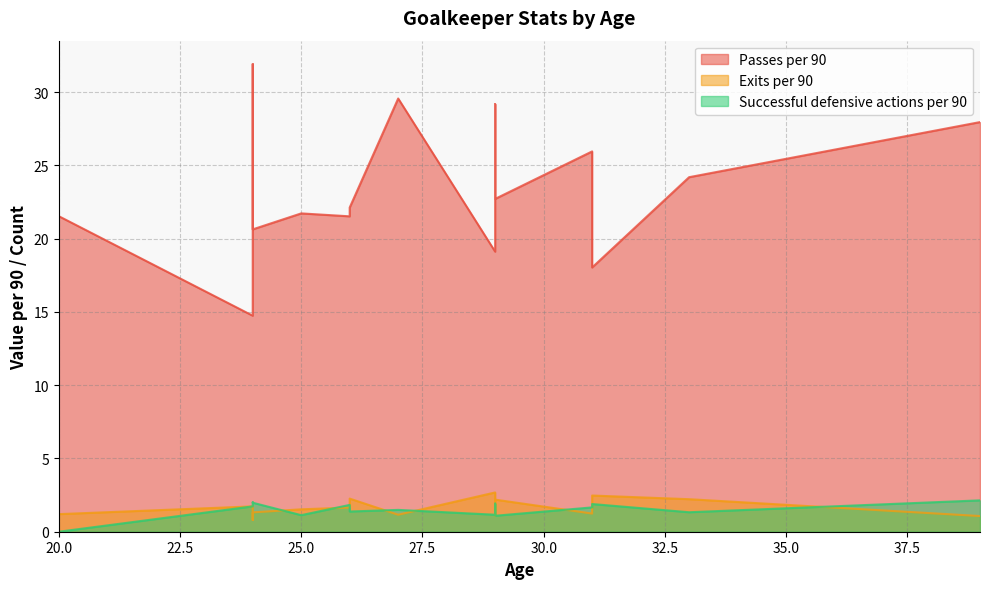

Is it true that Passes per 90 equals 13.1 at 29?

False